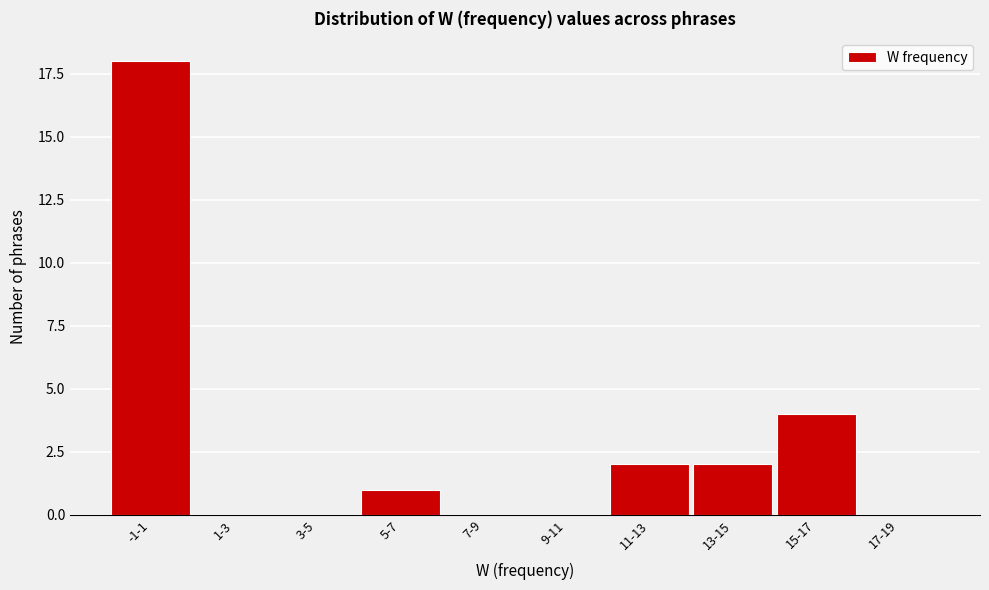

Reading left to right, transcribe all the data shown in this chart.

-1-1=18	1-3=0	3-5=0	5-7=1	7-9=0	9-11=0	11-13=2	13-15=2	15-17=4	17-19=0